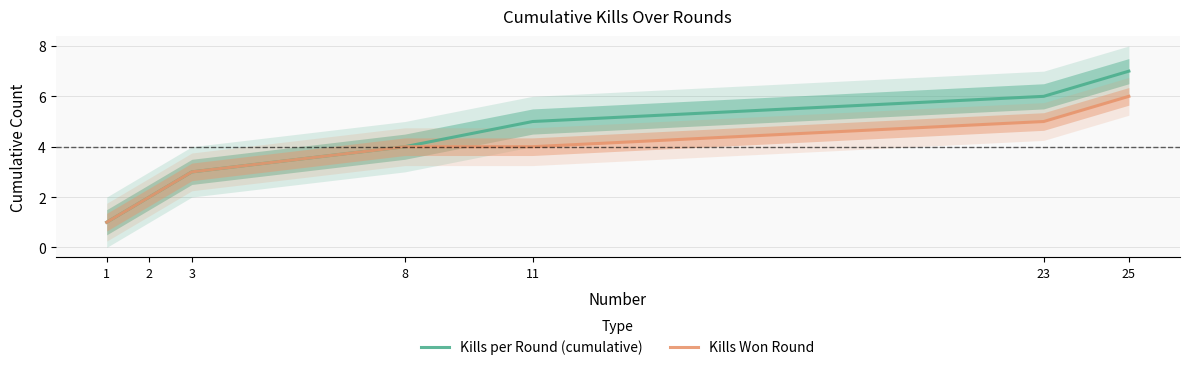

Count the number of categories in the chart.

7